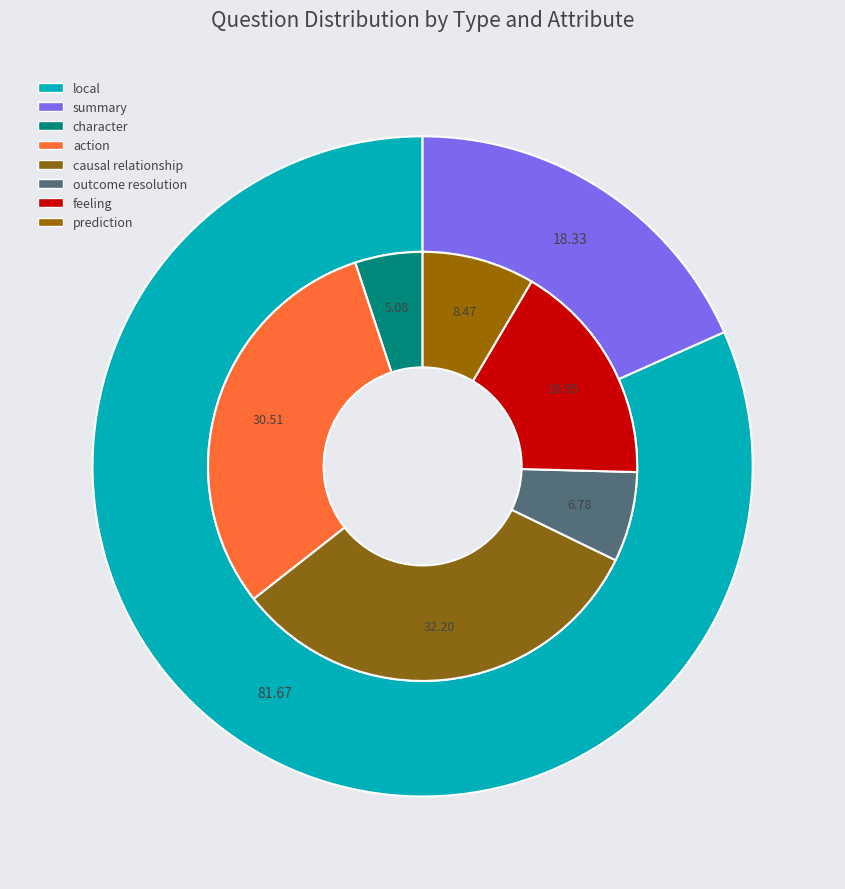

Is it true that local is 82% of the pie?

True